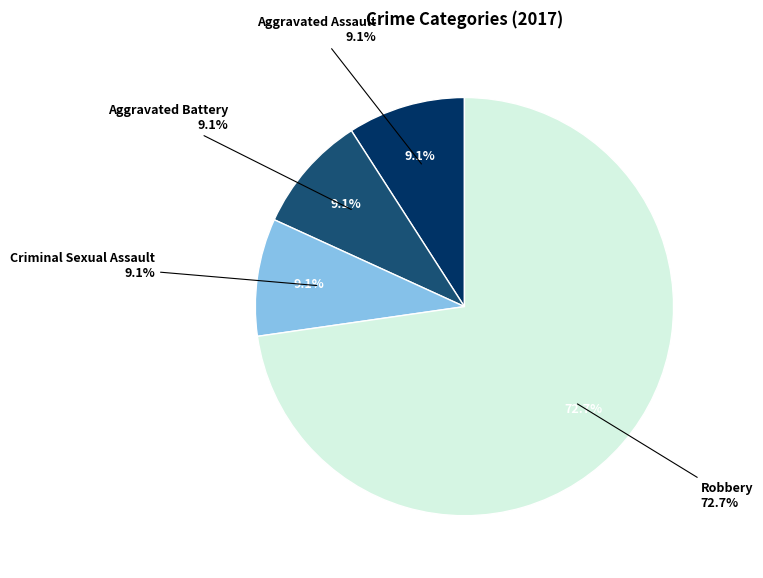

To the nearest percent, what is the average slice percentage?

25%